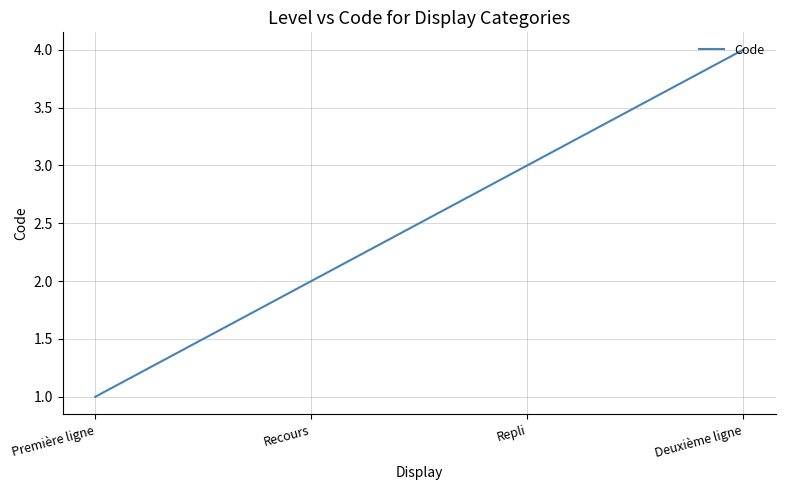

What is the greatest value displayed?

4